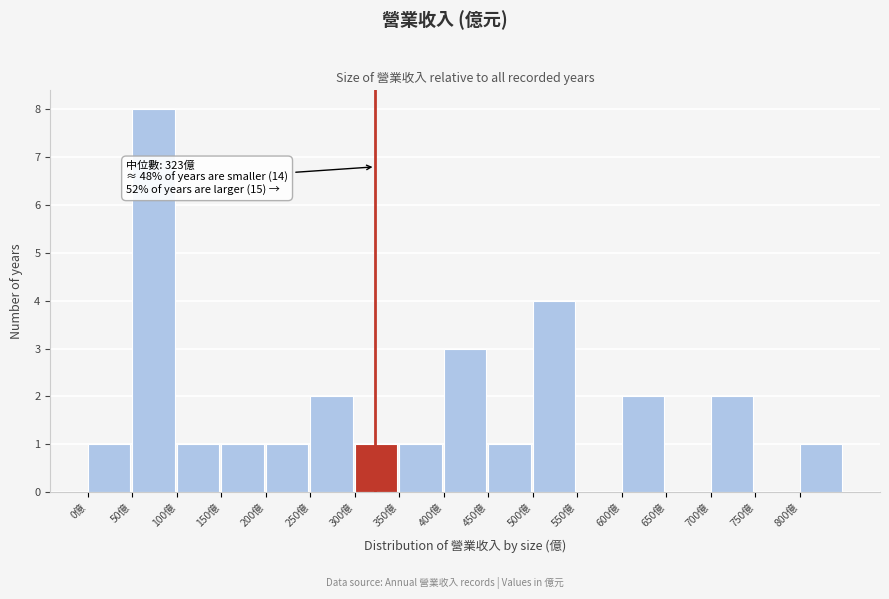

Over which range of the x-axis is the bar tallest?

50 to 100